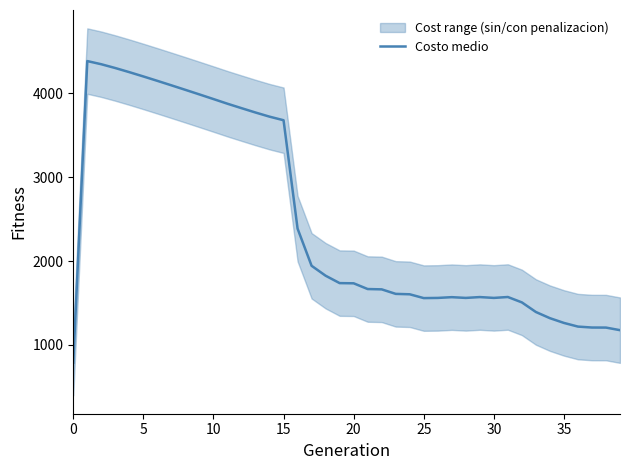

What is the lowest value of the Costo medio series?

789.5